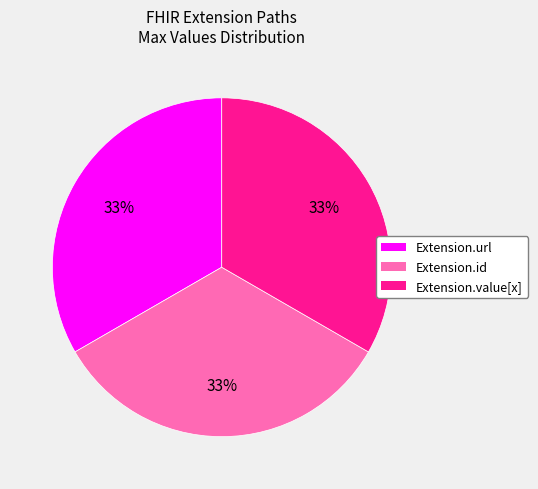

Is there a majority slice in this chart?

No